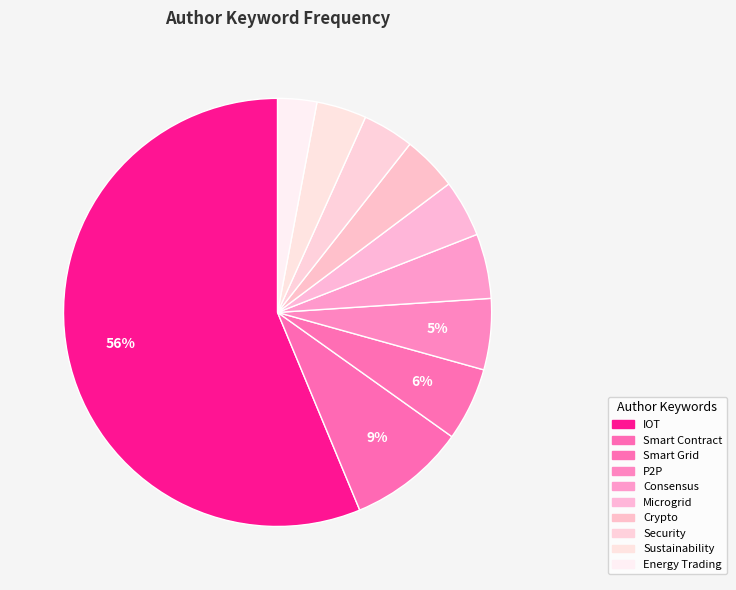

How many slices are in this pie chart?

10